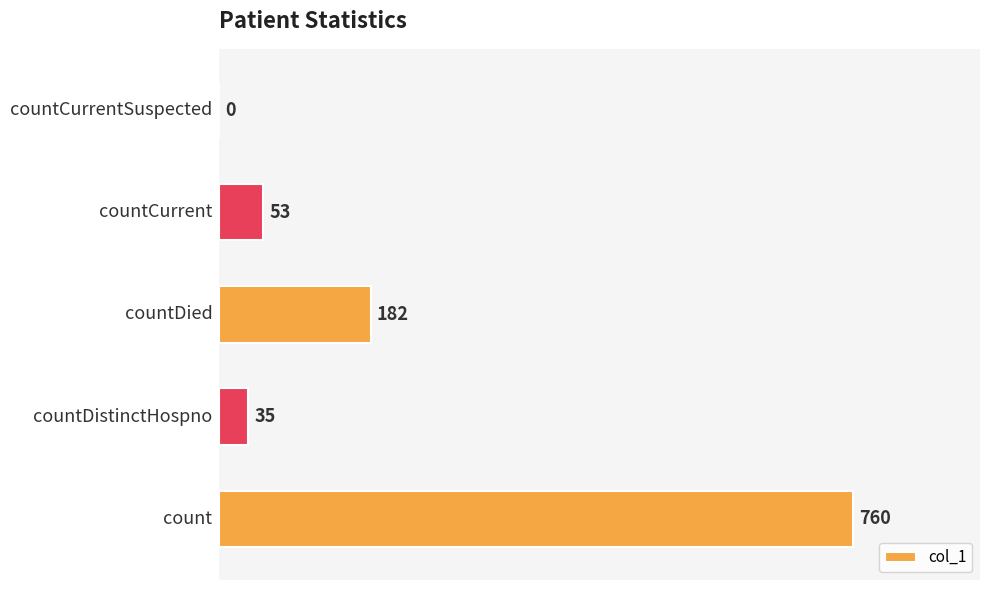

What is the maximum value shown in the chart?

760